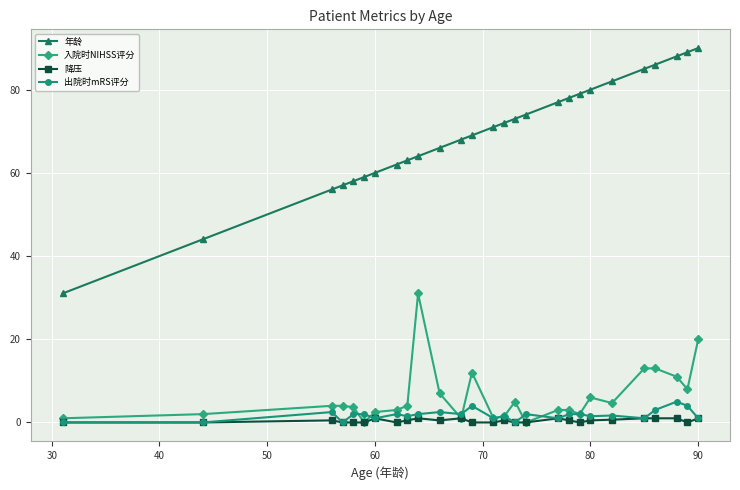

Rank the series by their maximum value, from highest to lowest.

年龄, 入院时NIHSS评分, 出院时mRS评分, 降压